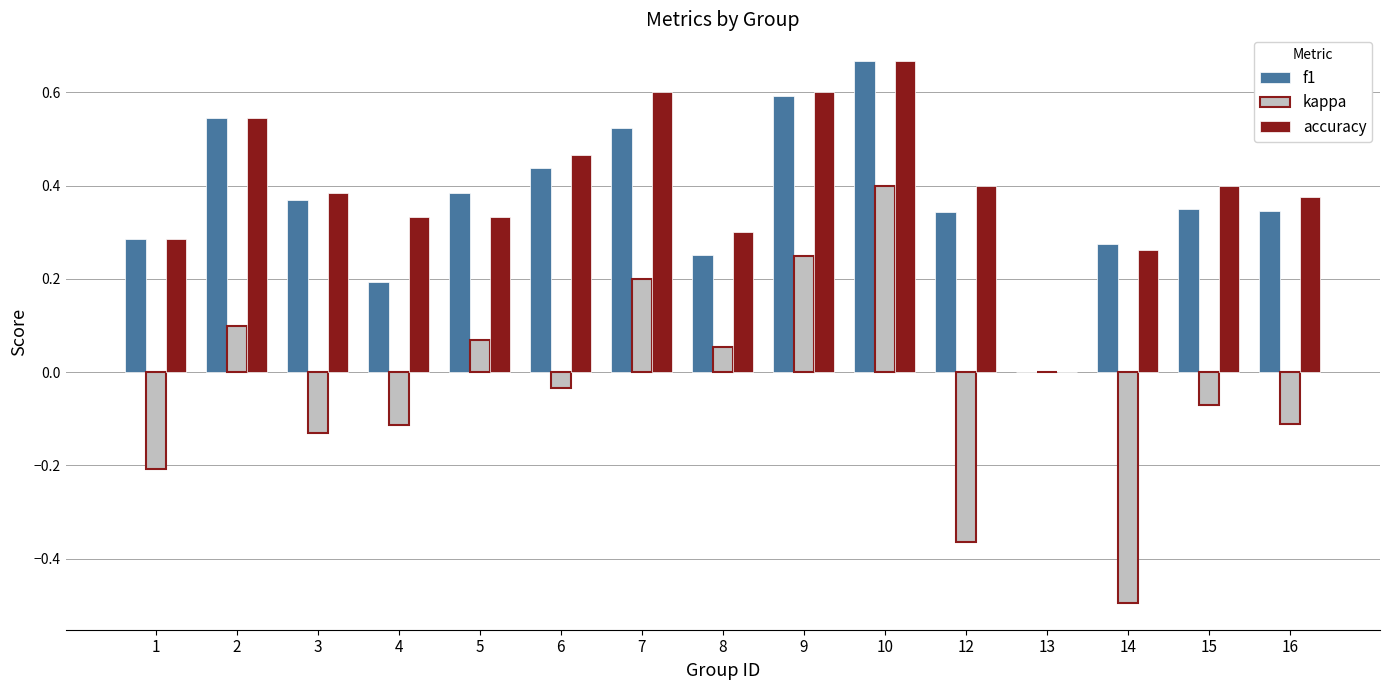

Which category has the highest value in the kappa series?

10